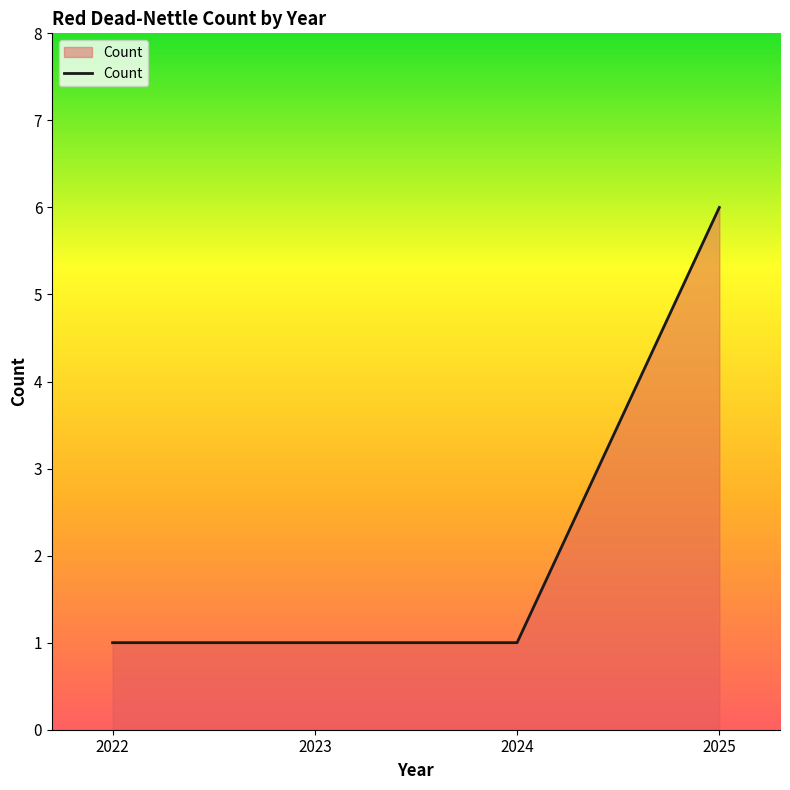

The chart shows a value of 0 at 2022. True or false?

False